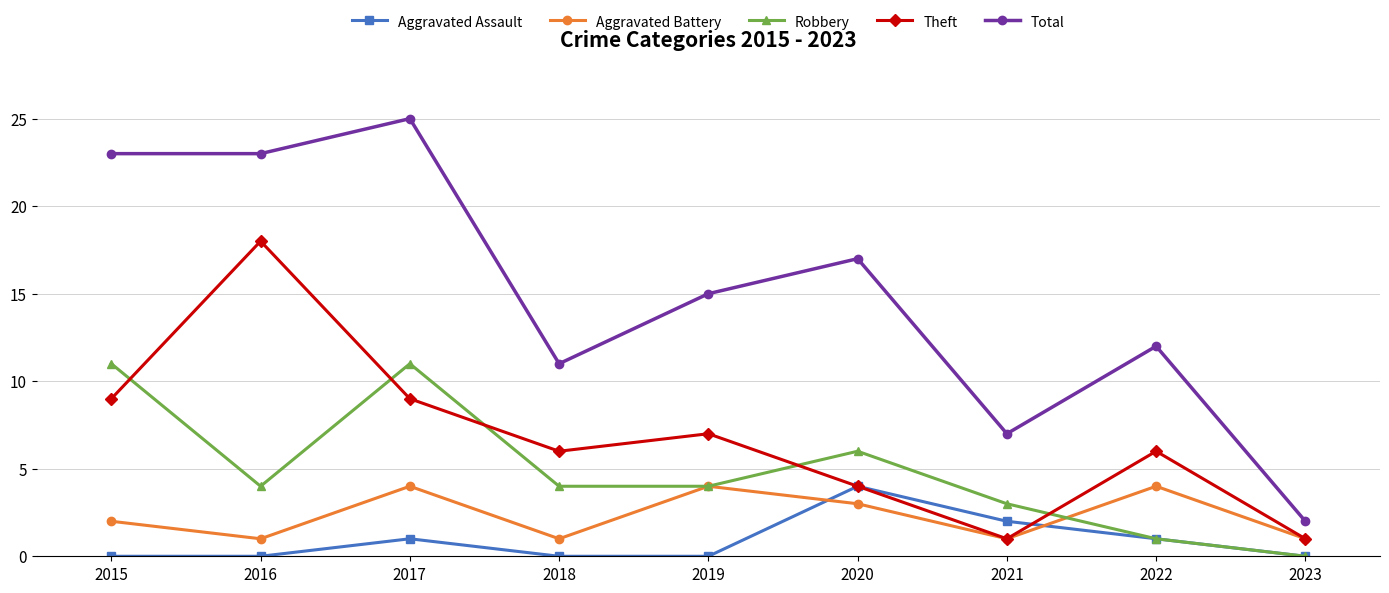

How many series are shown in this chart?

5